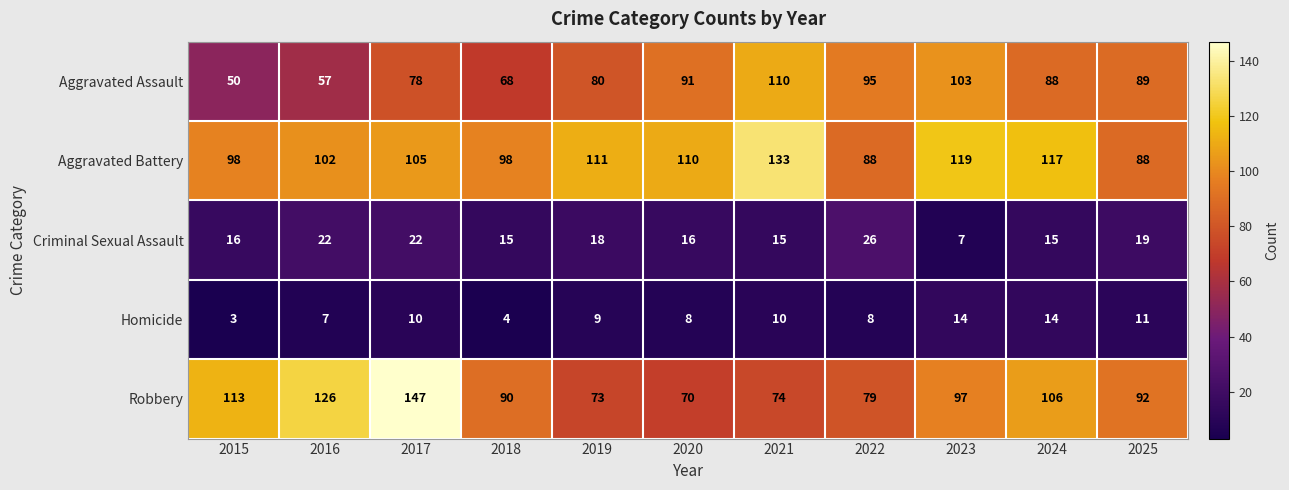

Between 2015 and 2016, which series saw the biggest shift?

Robbery